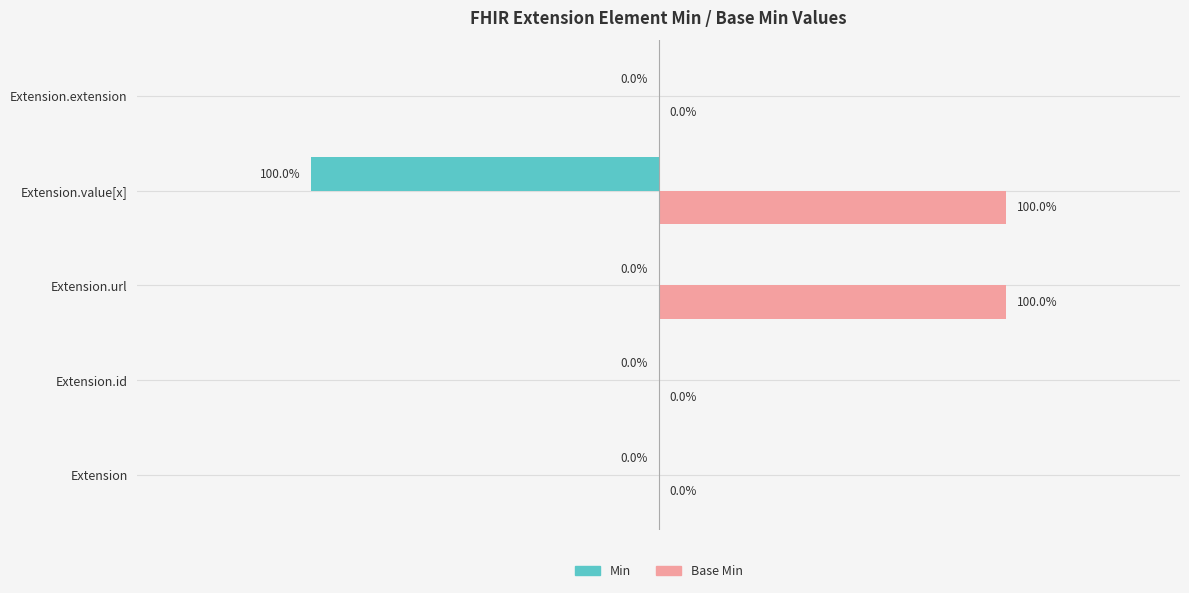

At which category is the sum across all series the highest?

Extension.url